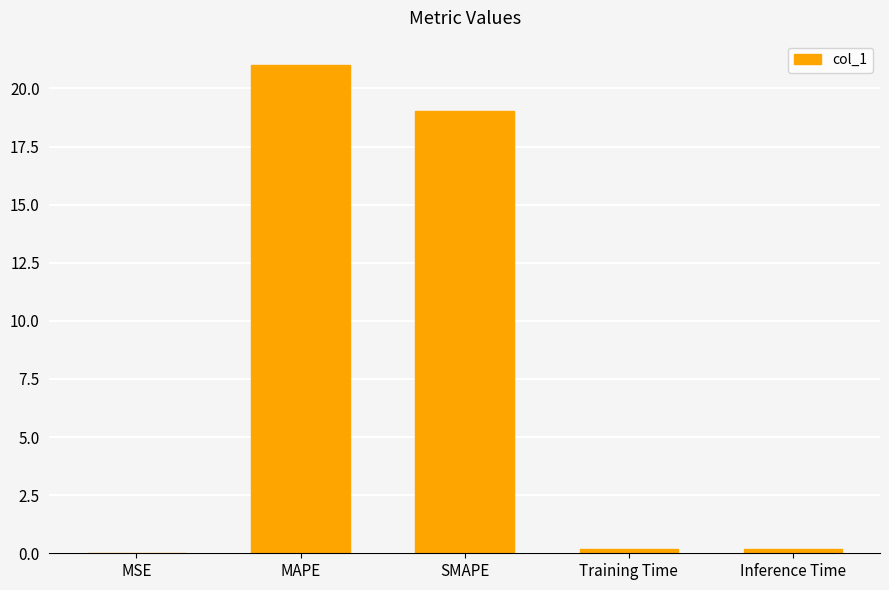

Are the bars horizontal?

No